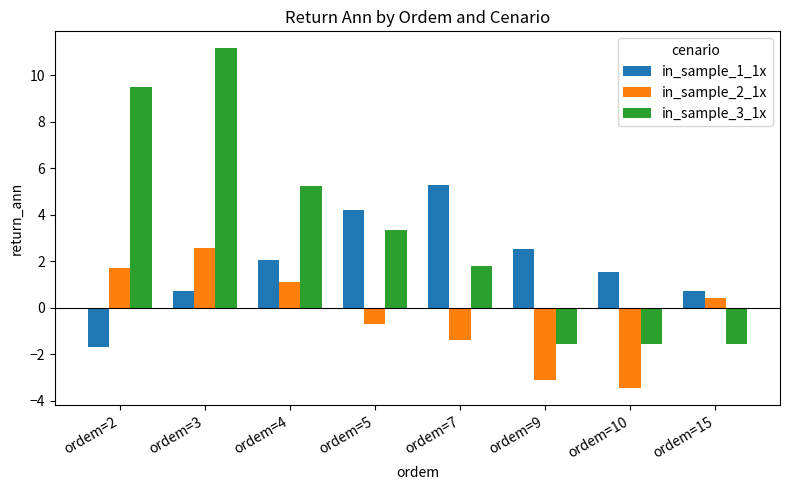

What is the total value across all series at ordem=9?

-2.2